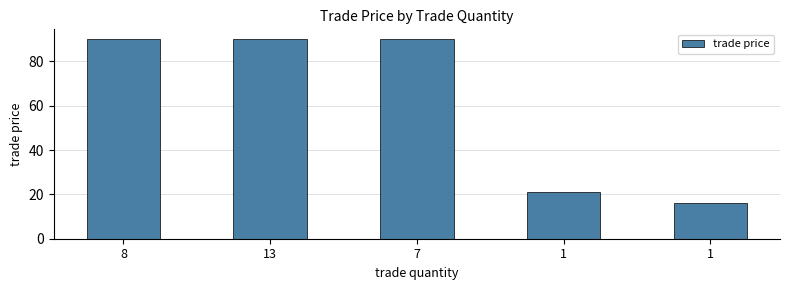

What is the change in value from 7 to 1?

-74